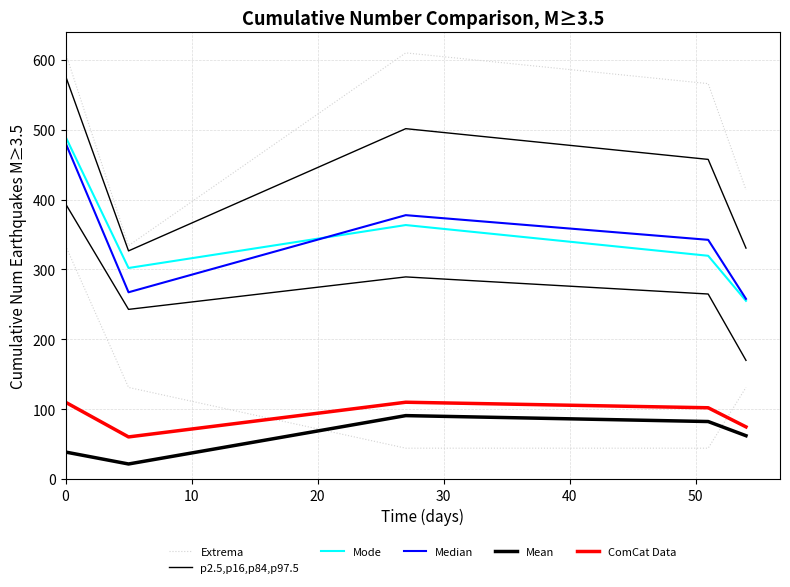

Which series has the largest range (max minus min)?

Extrema